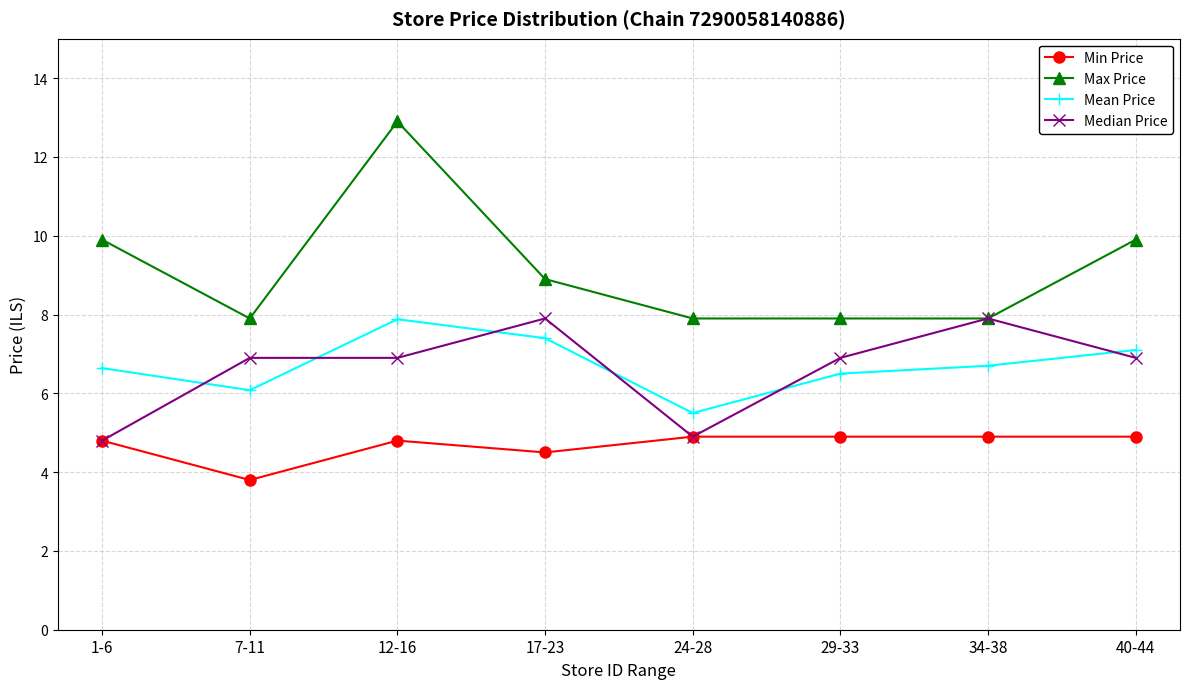

What is the smallest value displayed?

3.8